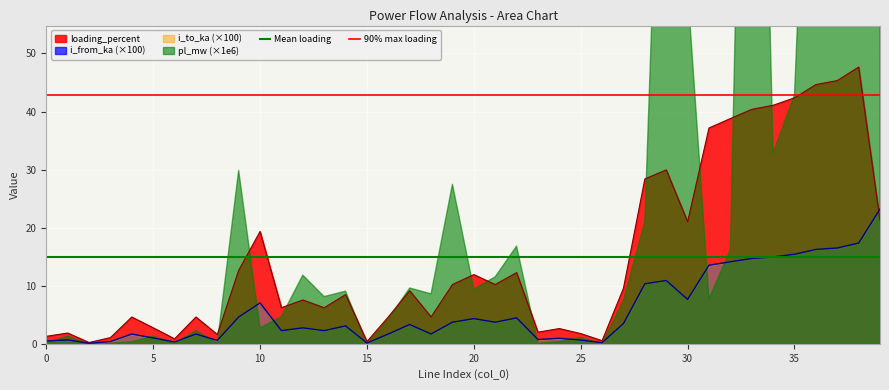

The i_from_ka (×100) series shows 0.6 at 25. True or false?

True